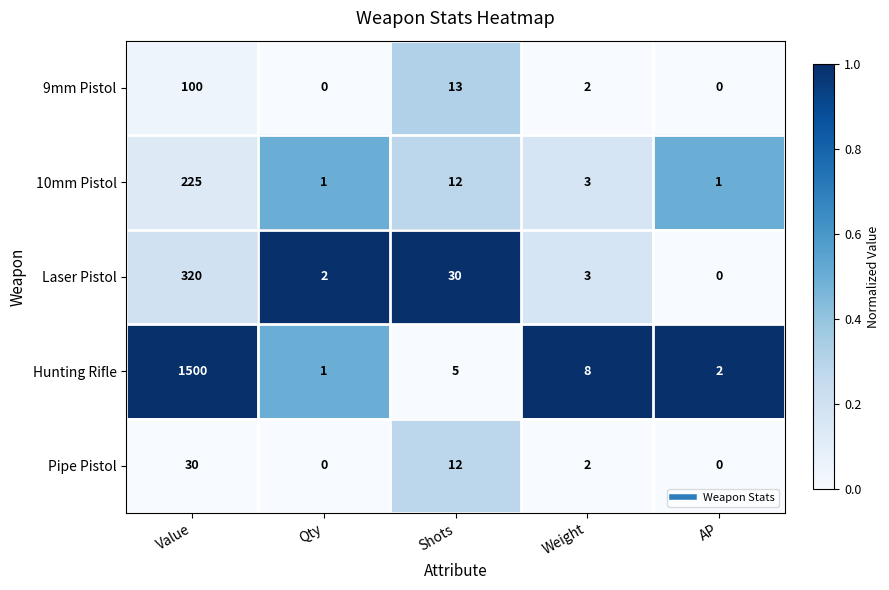

What is the sum of the Pipe Pistol values at Weight and Shots?

14